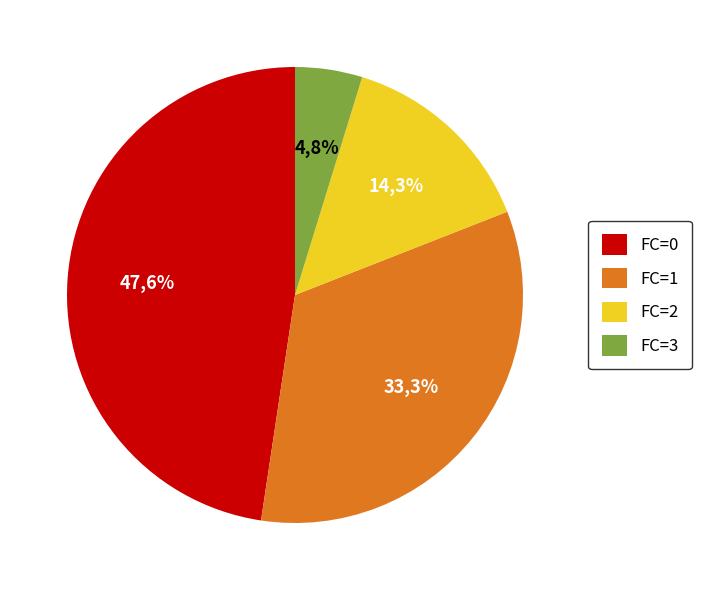

What is the ratio of the value at FC=1 to the value at FC=2?

2.3